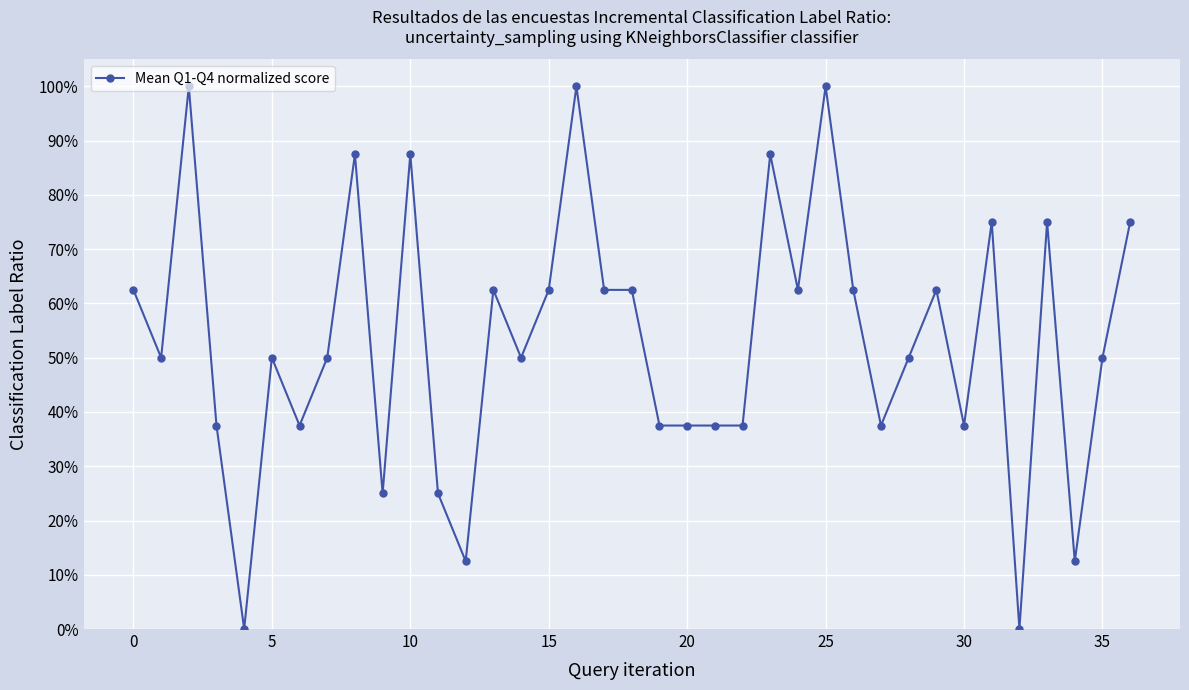

Reading left to right, what are all the values shown in this chart?

0.6	0.5	1.0	0.4	0.0	0.5	0.4	0.5	0.9	0.2	0.9	0.2	0.1	0.6	0.5	0.6	1.0	0.6	0.6	0.4	0.4	0.4	0.4	0.9	0.6	1.0	0.6	0.4	0.5	0.6	0.4	0.8	0.0	0.8	0.1	0.5	0.8